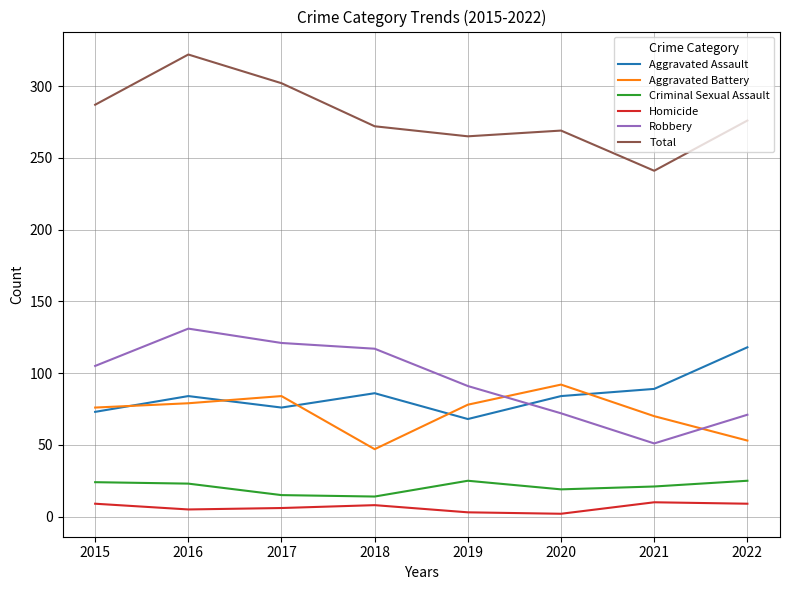

How many interior local peaks does the Robbery series have?

1